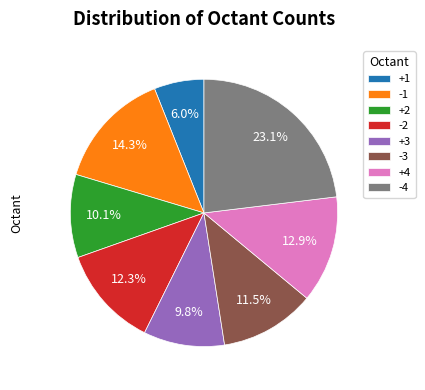

Which category has the smallest portion of the pie?

+1